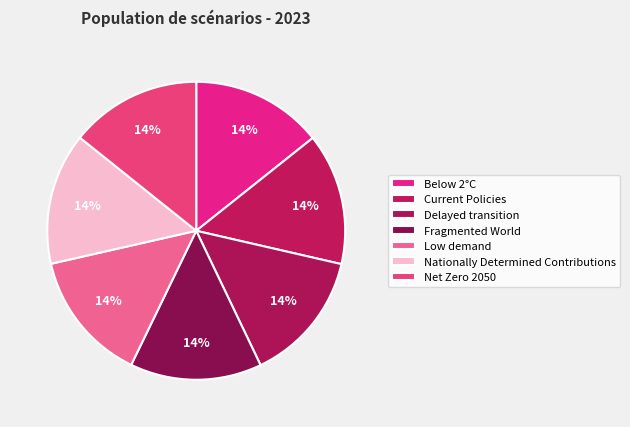

To the nearest percent, what is the combined percentage of Delayed transition and Net Zero 2050?

29%